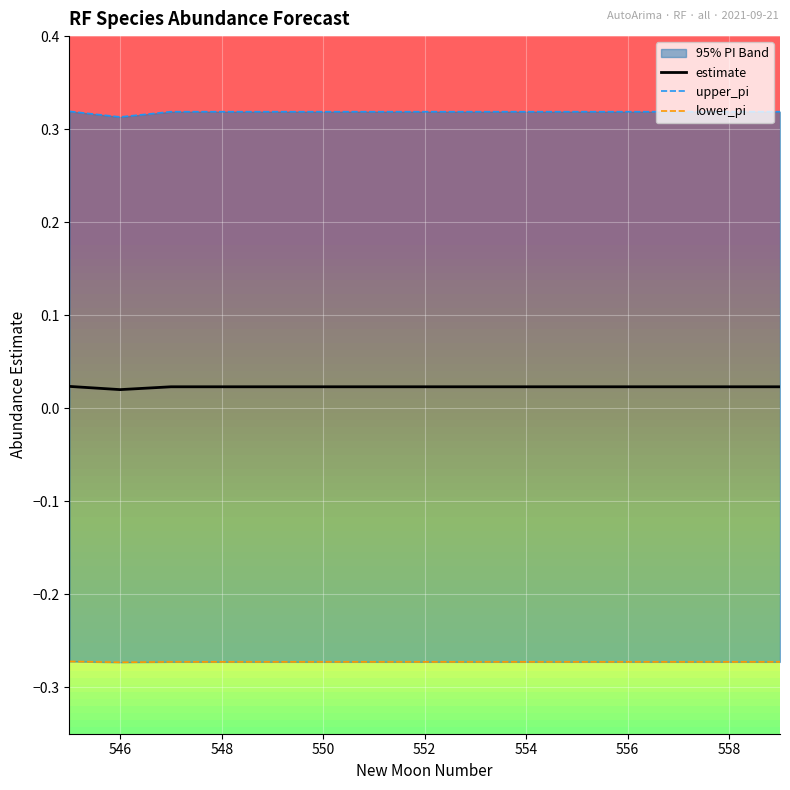

At which category does lower_pi reach its first local valley?

546